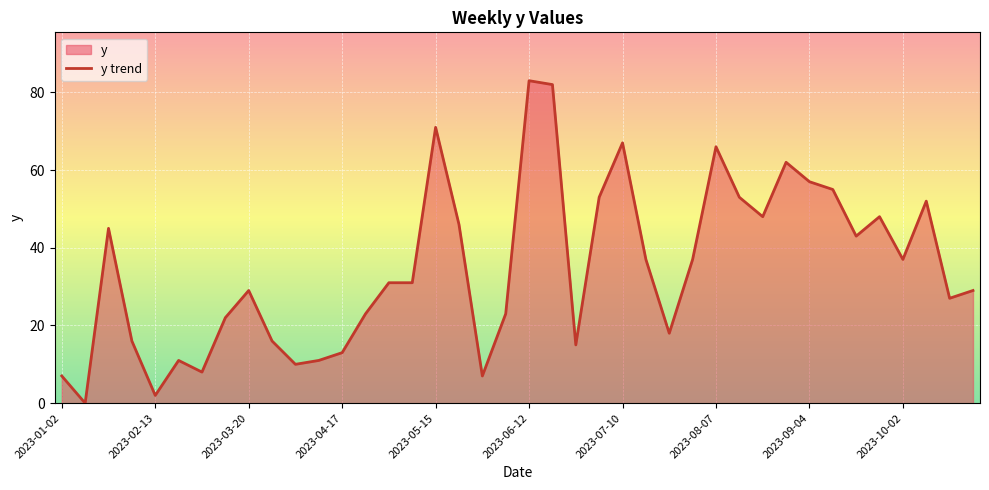

True or false: the data shows 6 at 10.

False